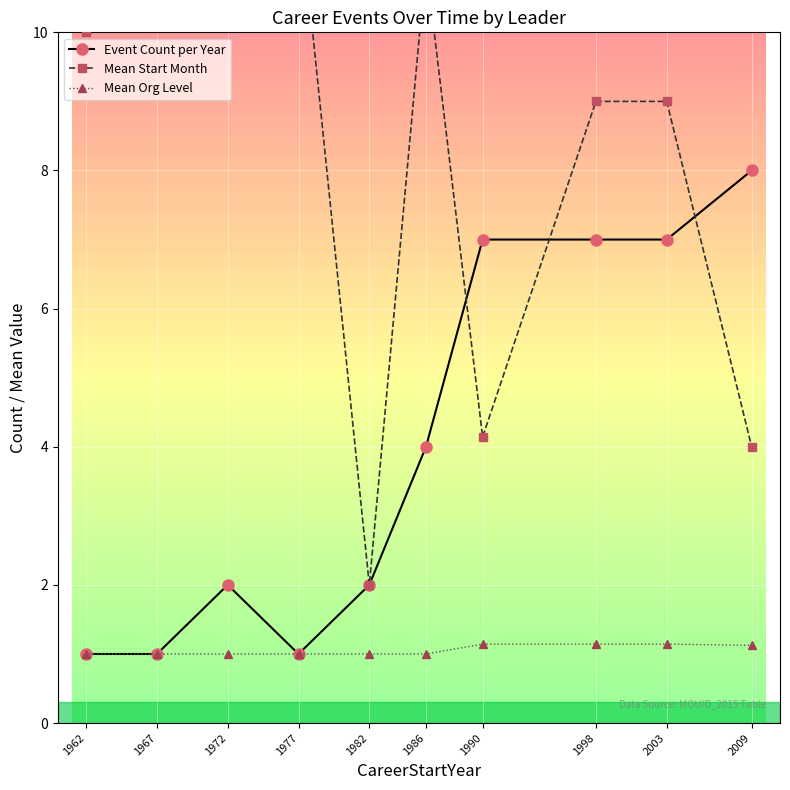

What is the average value of the Mean Org Level series?

1.1